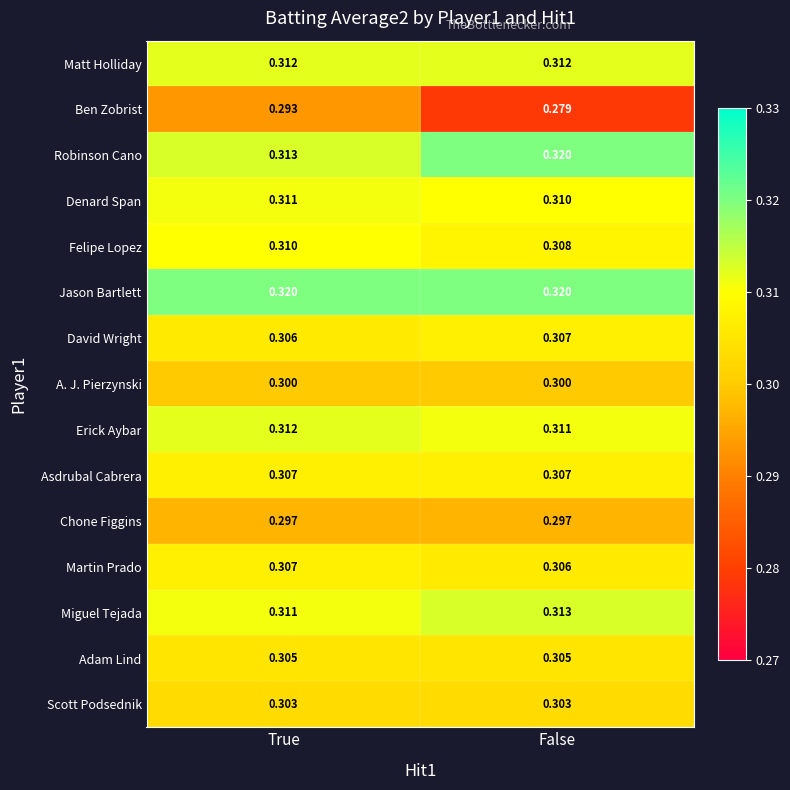

At which category does the chart reach its minimum across all series?

False